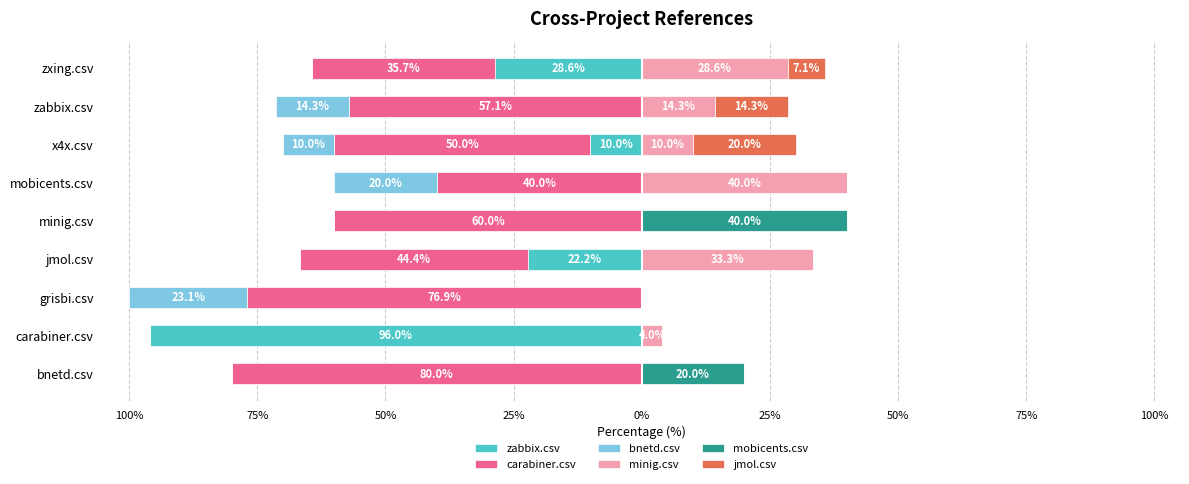

How many bars are there in total?

54